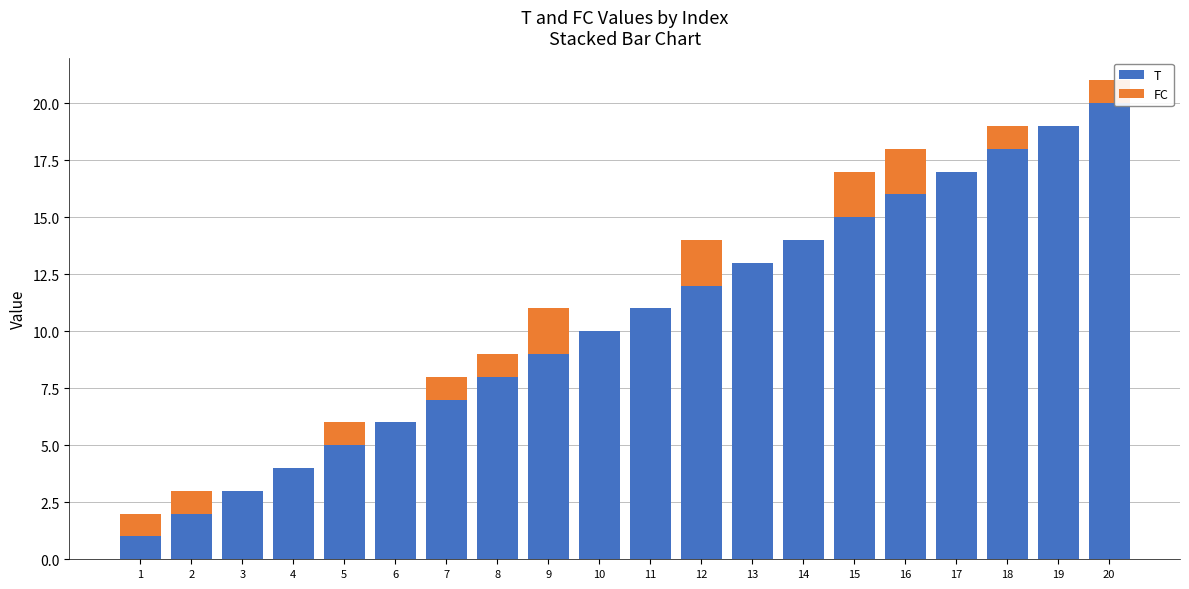

At which category is the sum across all series the highest?

20